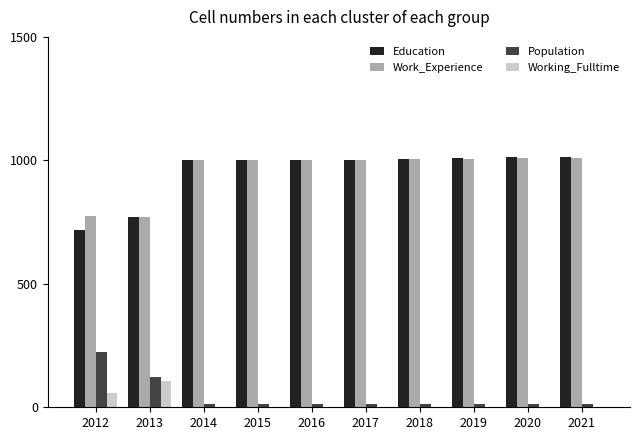

The Work_Experience series shows 648 at 2020. True or false?

False